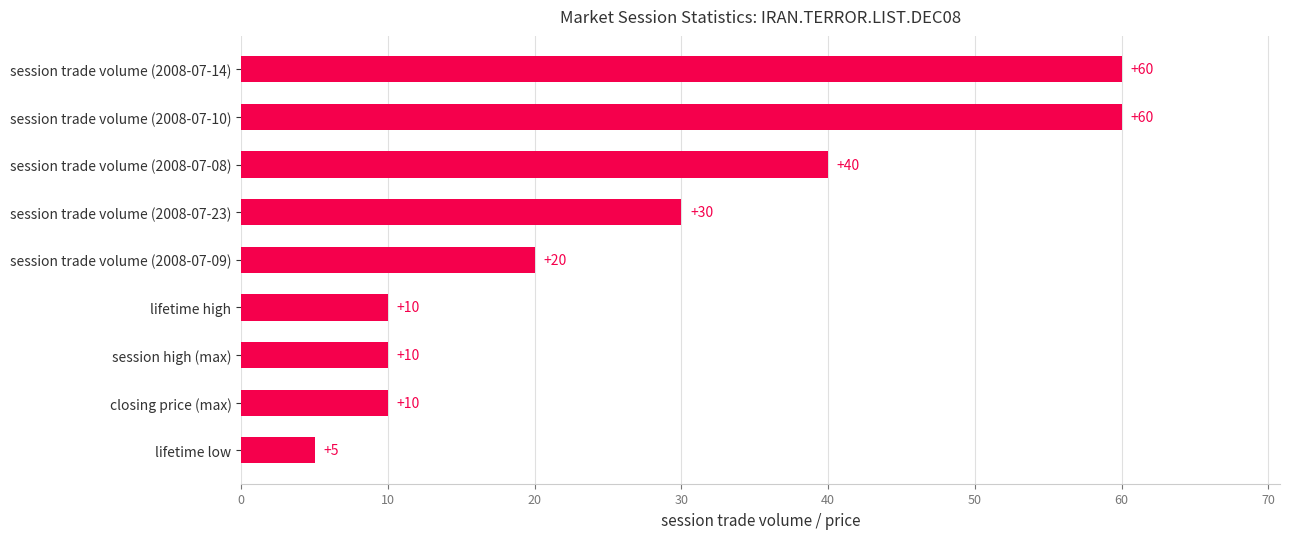

How many distinct data groups are displayed?

1